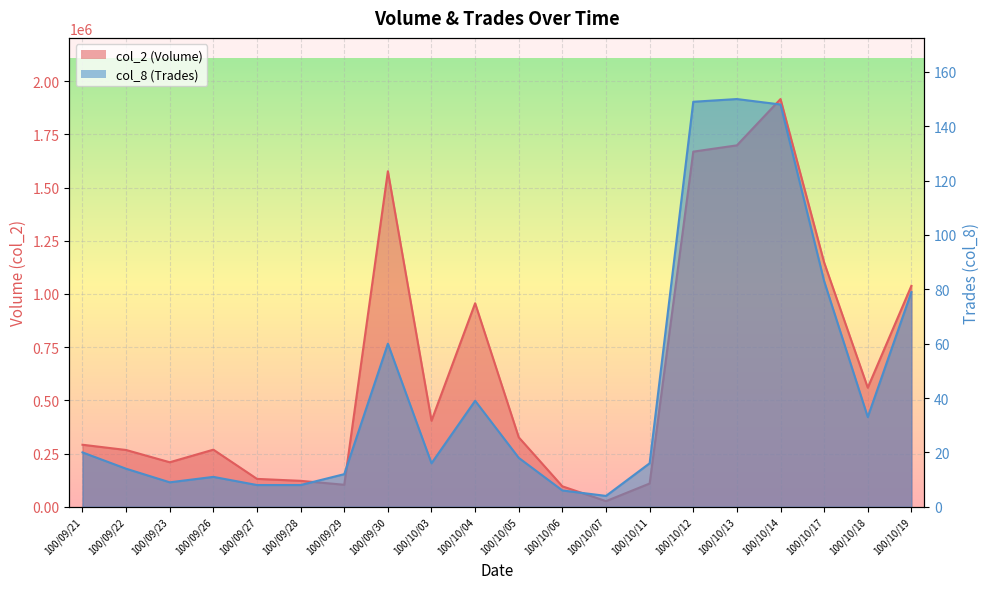

True or false: col_2 and col_8 intersect in this chart.

False